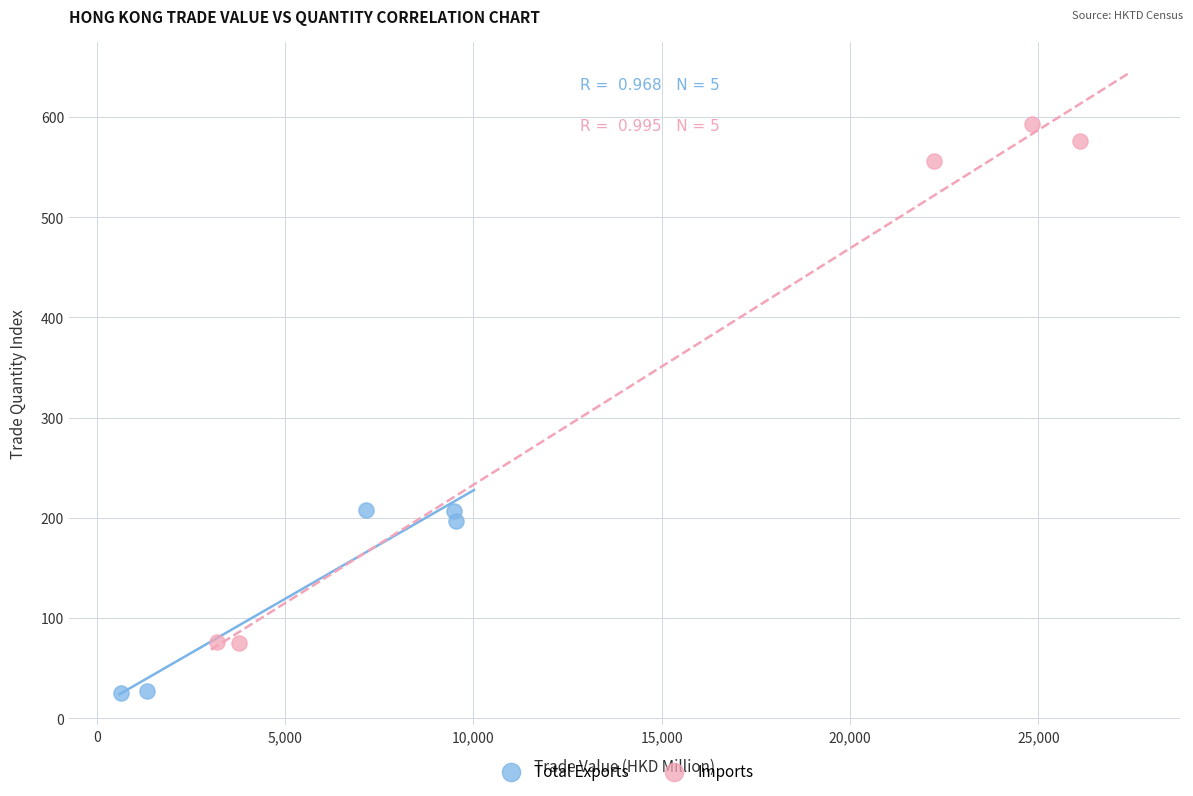

Which series contains the lowest Y value?

Total Exports